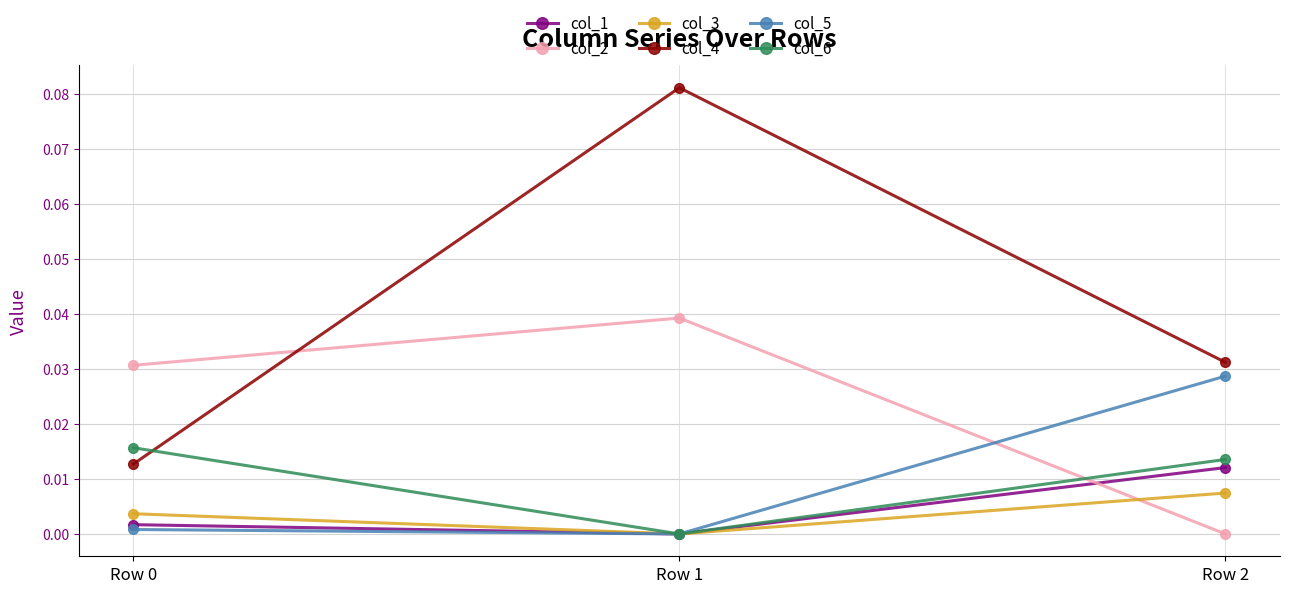

How many positive values does the col_5 series have?

2